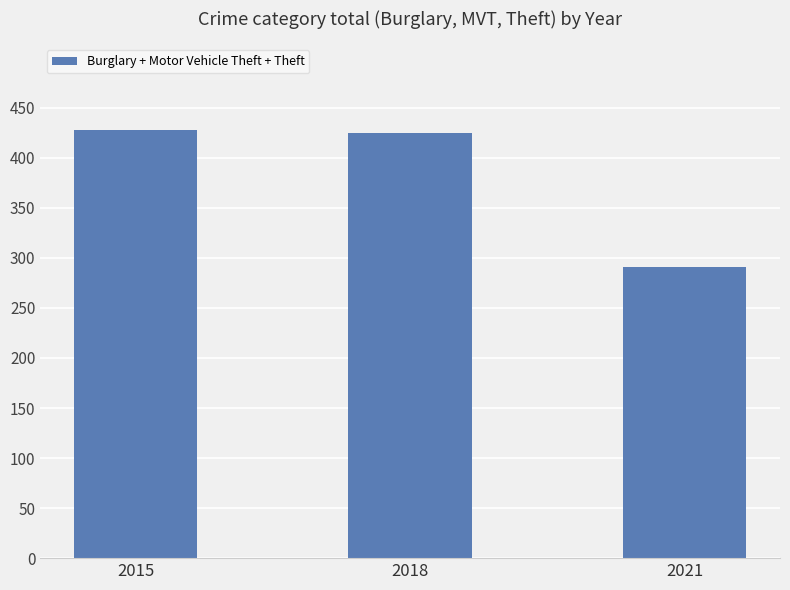

What is the value of the 1st bar from the left?

428